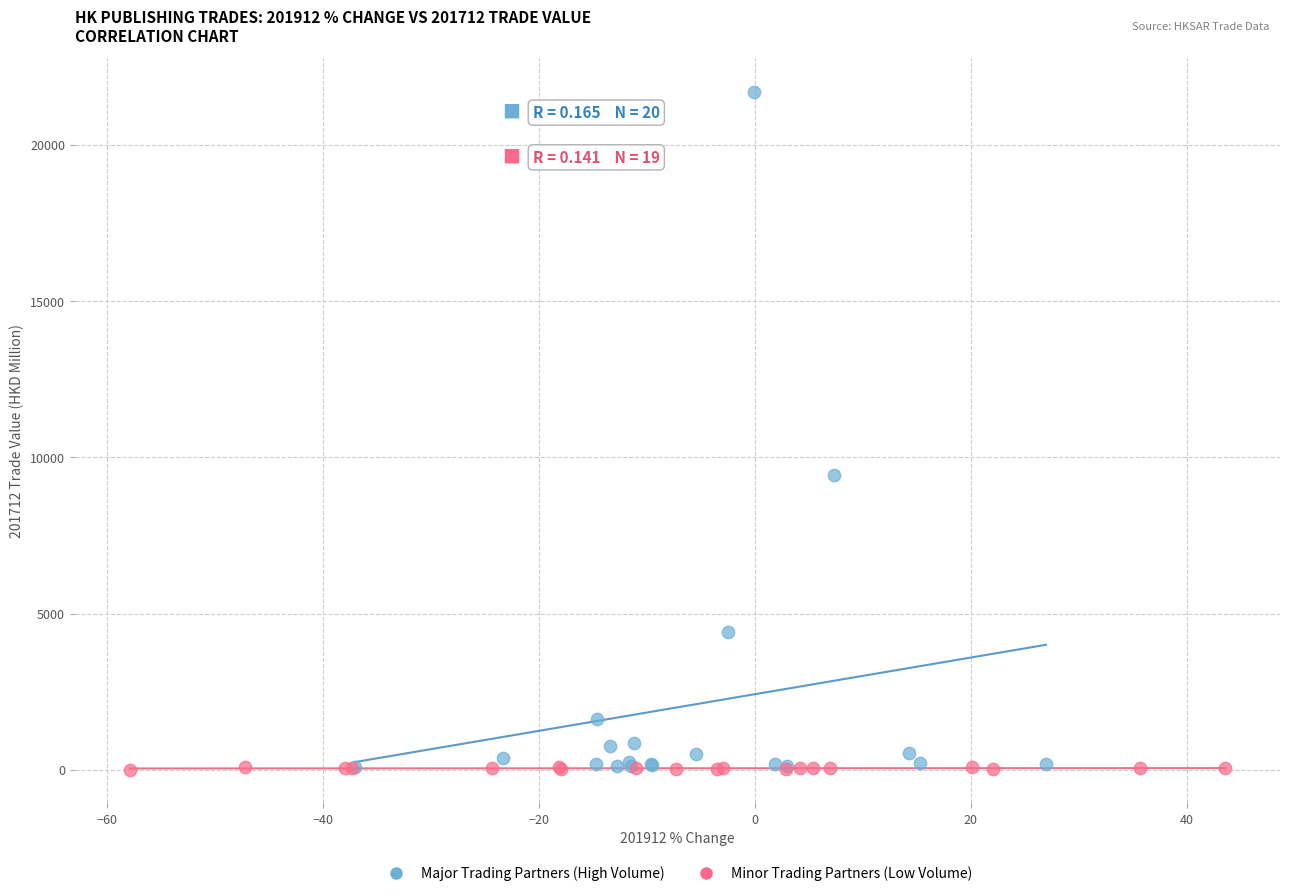

Which series contains the highest Y value?

Major Trading Partners (High Volume)